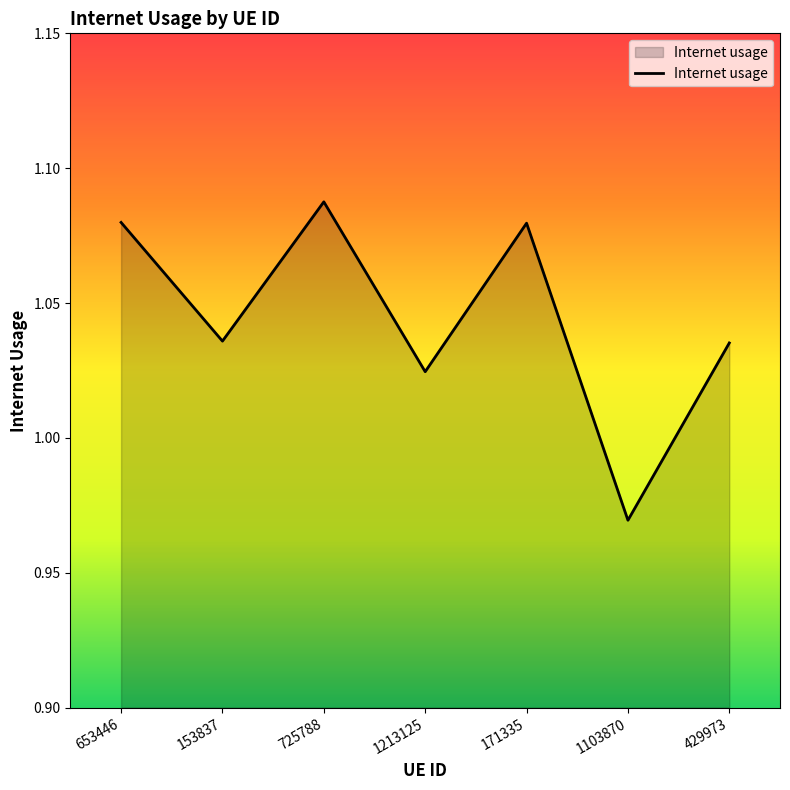

Which has a higher value, 1103870 or 153837?

153837